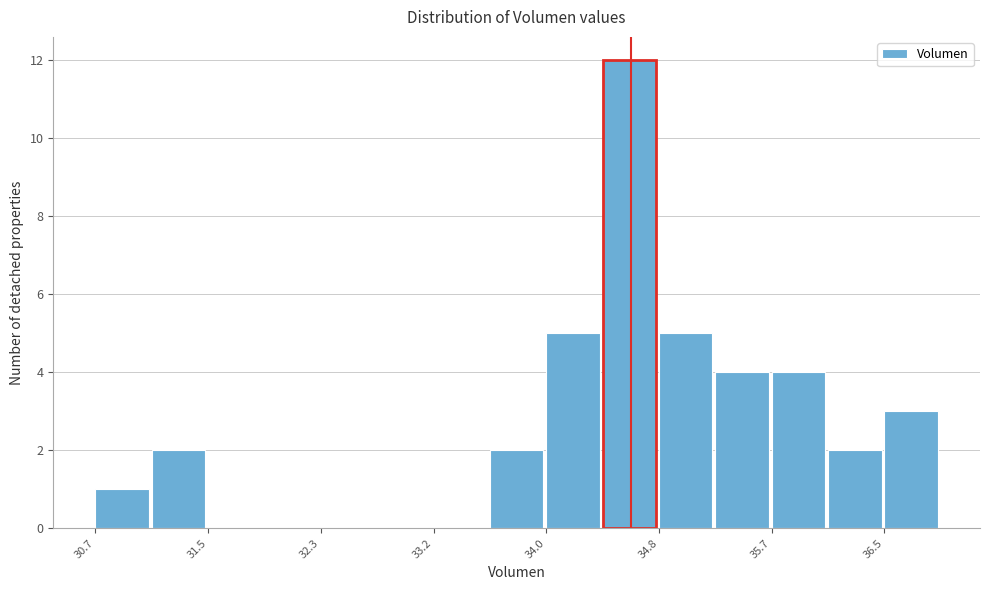

Reading left to right, list every bar in this chart as the range it spans on the x-axis followed by its height. Neither the bar edges nor the heights are printed on the chart, so give them approximately, as read against the axes.

30.7 to 31.1: 1
31.1 to 31.5: 2
31.5 to 31.9: 0
31.9 to 32.3: 0
32.3 to 32.8: 0
32.8 to 33.2: 0
33.2 to 33.6: 0
33.6 to 34.0: 2
34.0 to 34.4: 5
34.4 to 34.8: 12
34.8 to 35.2: 5
35.2 to 35.7: 4
35.7 to 36.1: 4
36.1 to 36.5: 2
36.5 to 36.9: 3